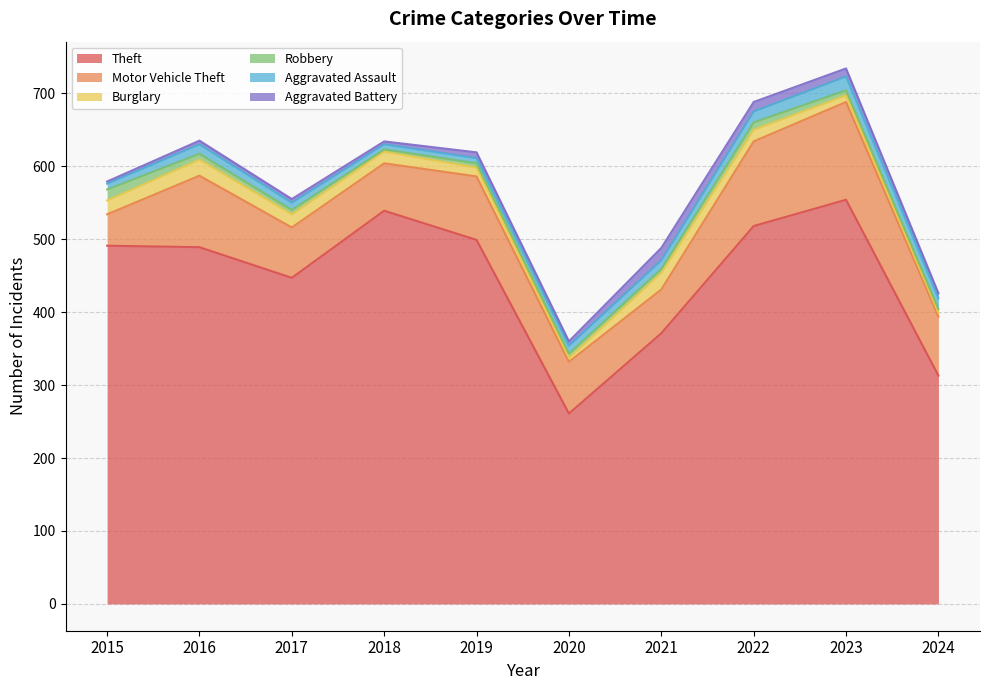

Which category has the lowest value in the Burglary series?

2020